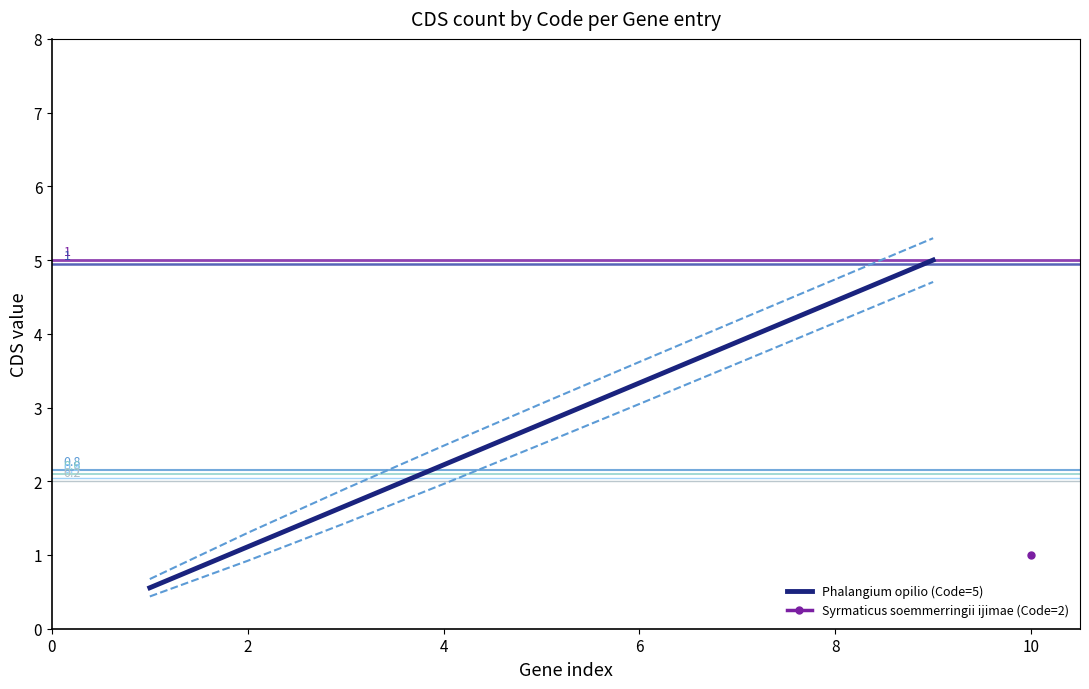

The value at 2 is 1.9. True or false?

False